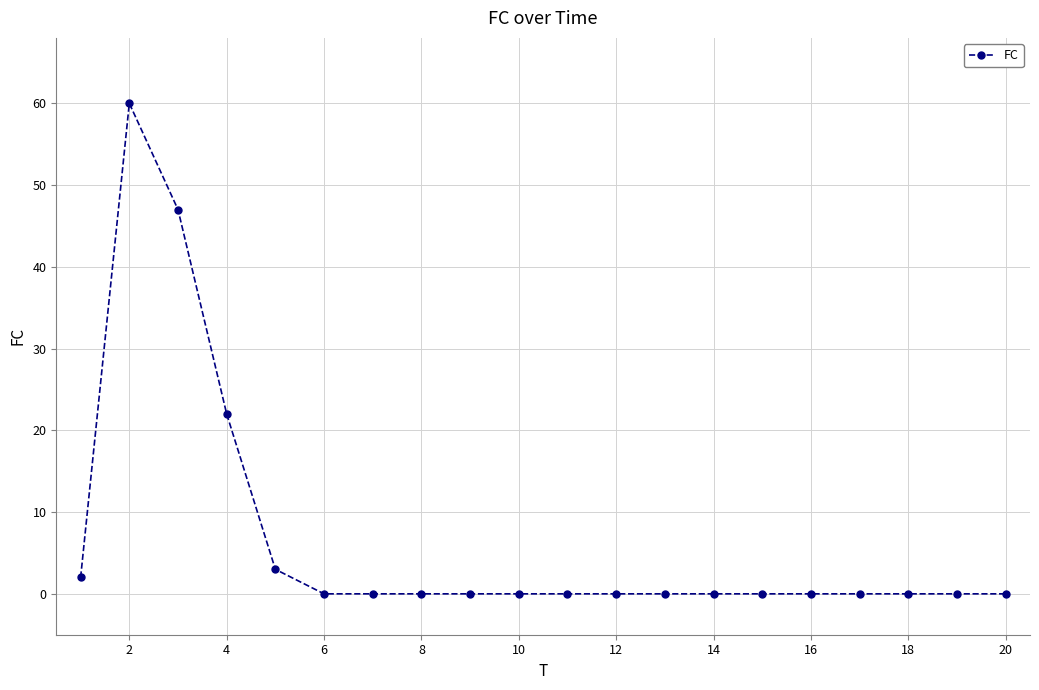

What is the maximum value shown in the chart?

60